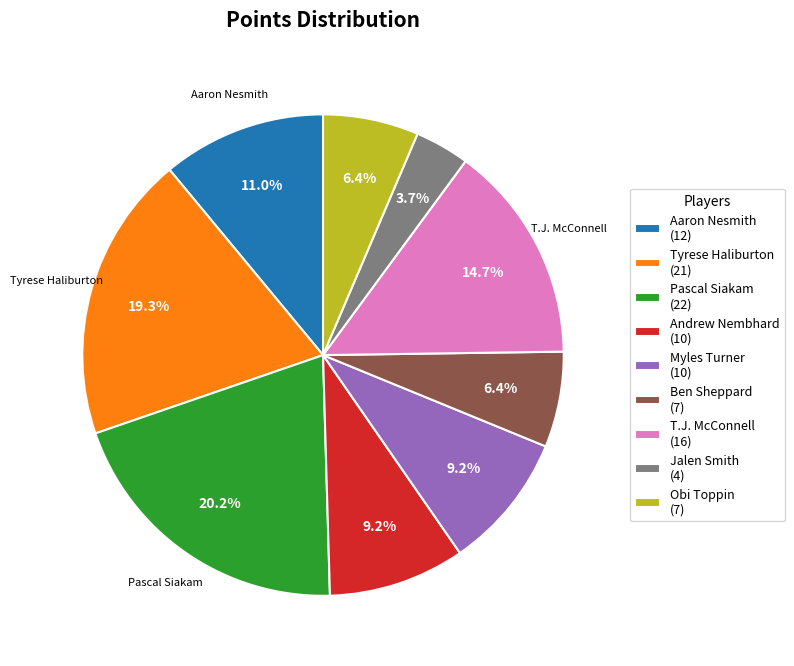

What is the largest slice in the pie chart?

Pascal Siakam (22)